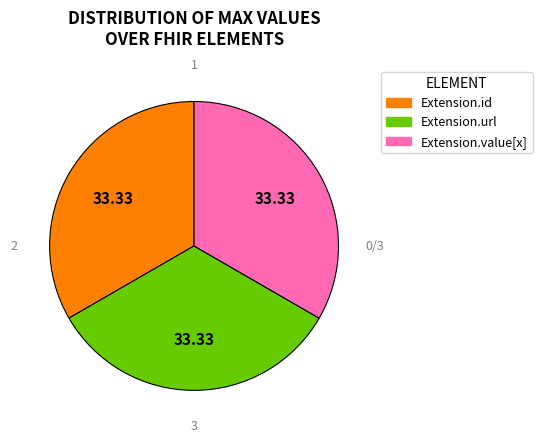

True or false: Extension.url accounts for 99% of the total.

False